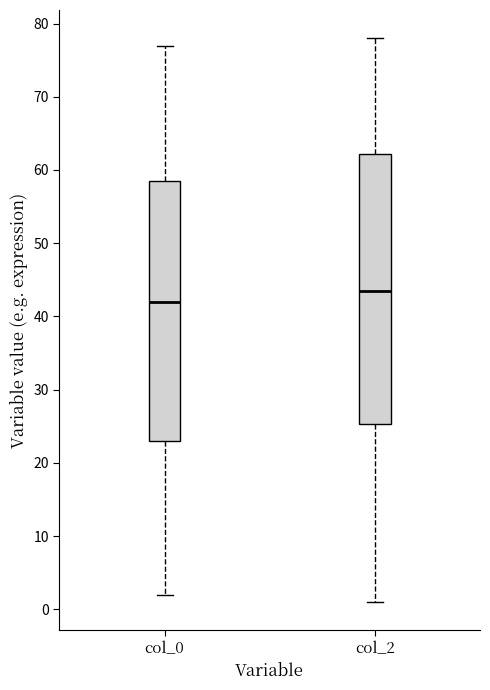

Reading left to right, read every box against the y-axis: the position of its median line, the range the box covers, and the ends of its whiskers. The values are not printed on the chart, so give them approximately, as read against the axis.

col_0: median 42, box 23 to 59, whiskers 2 to 77
col_2: median 44, box 25 to 62, whiskers 1 to 78